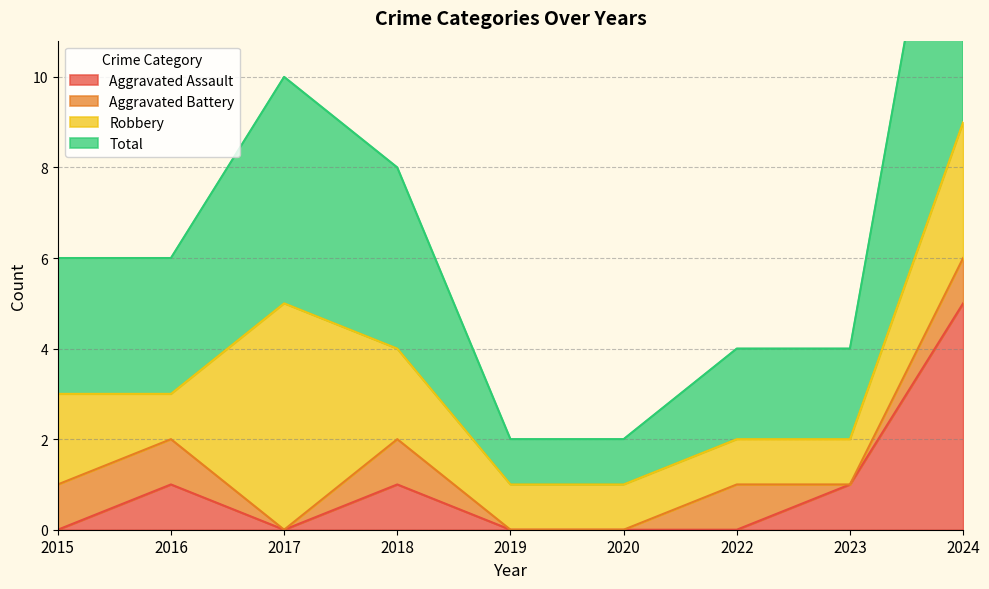

At which category does the chart reach its peak across all series?

2024